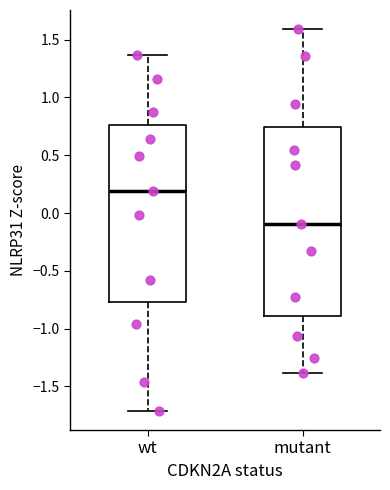

Where does the median line of the box for wt sit on the y-axis? The values are not printed on the chart, so give them approximately, as read against the axis.

0.20